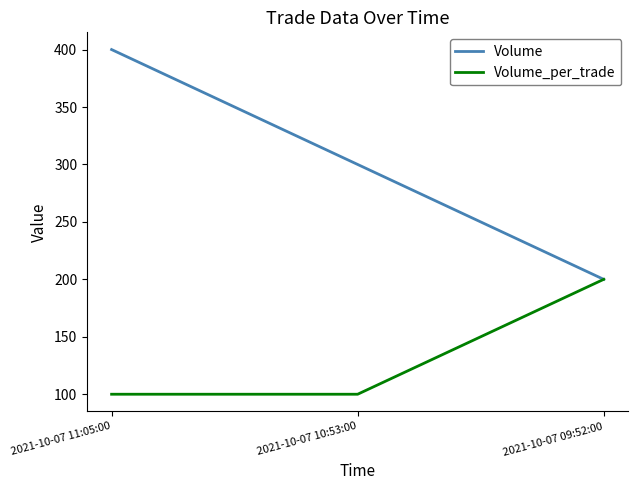

What is the average value of the Volume series?

300